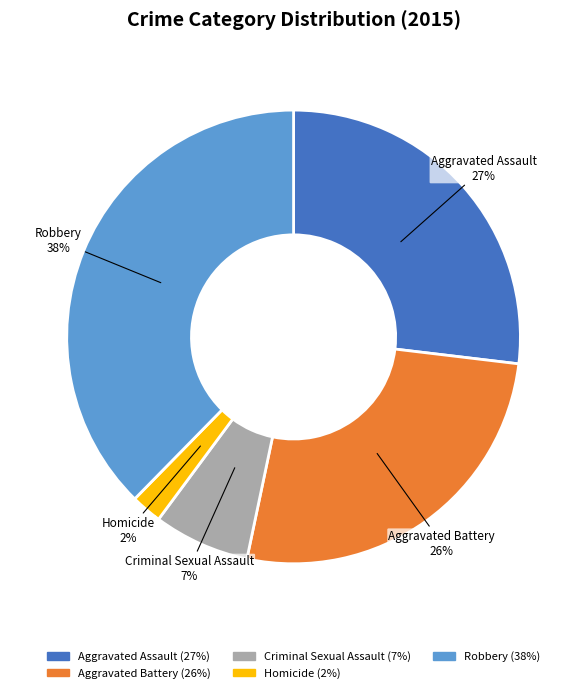

Which has a higher value, Criminal Sexual Assault or Homicide?

Criminal Sexual Assault